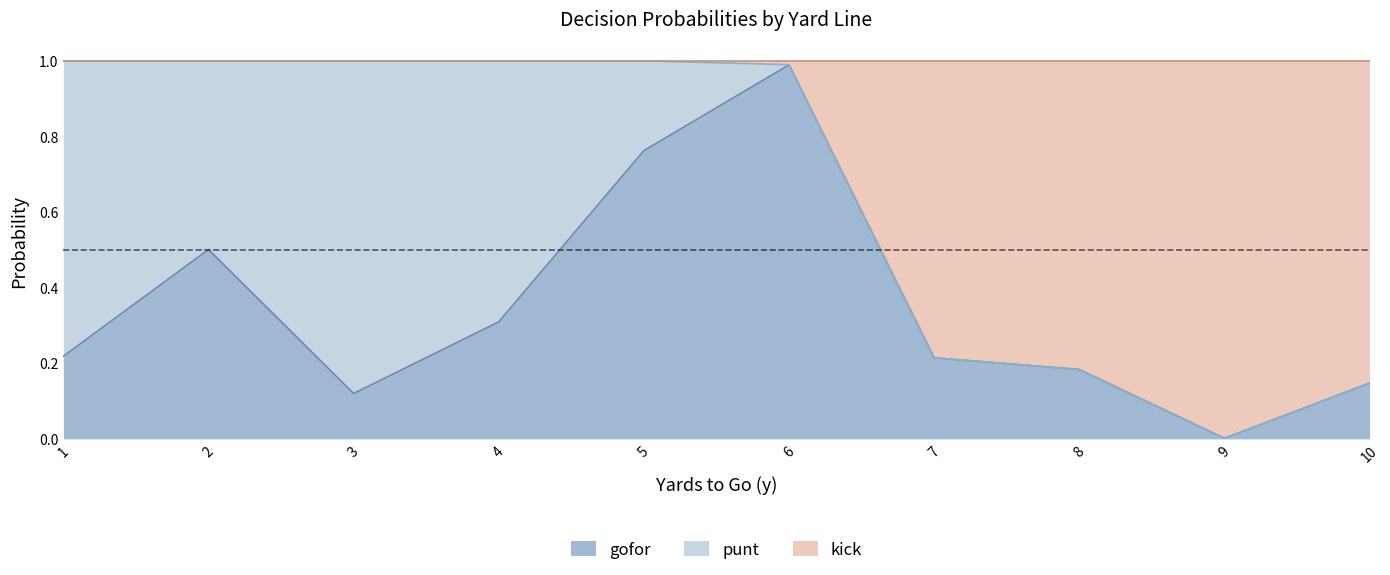

Is it true that kick equals 1.0 at 3?

True